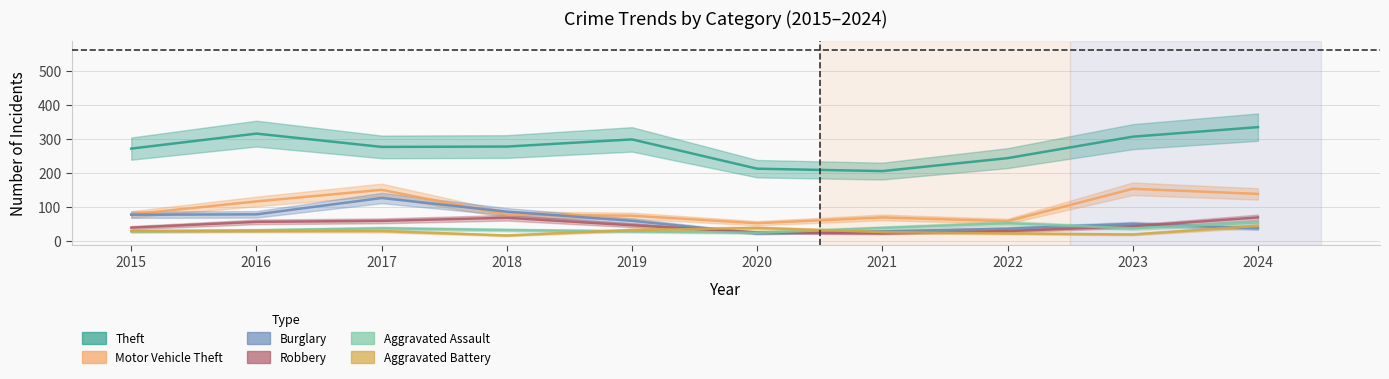

Which series has the widest spread of values?

Theft